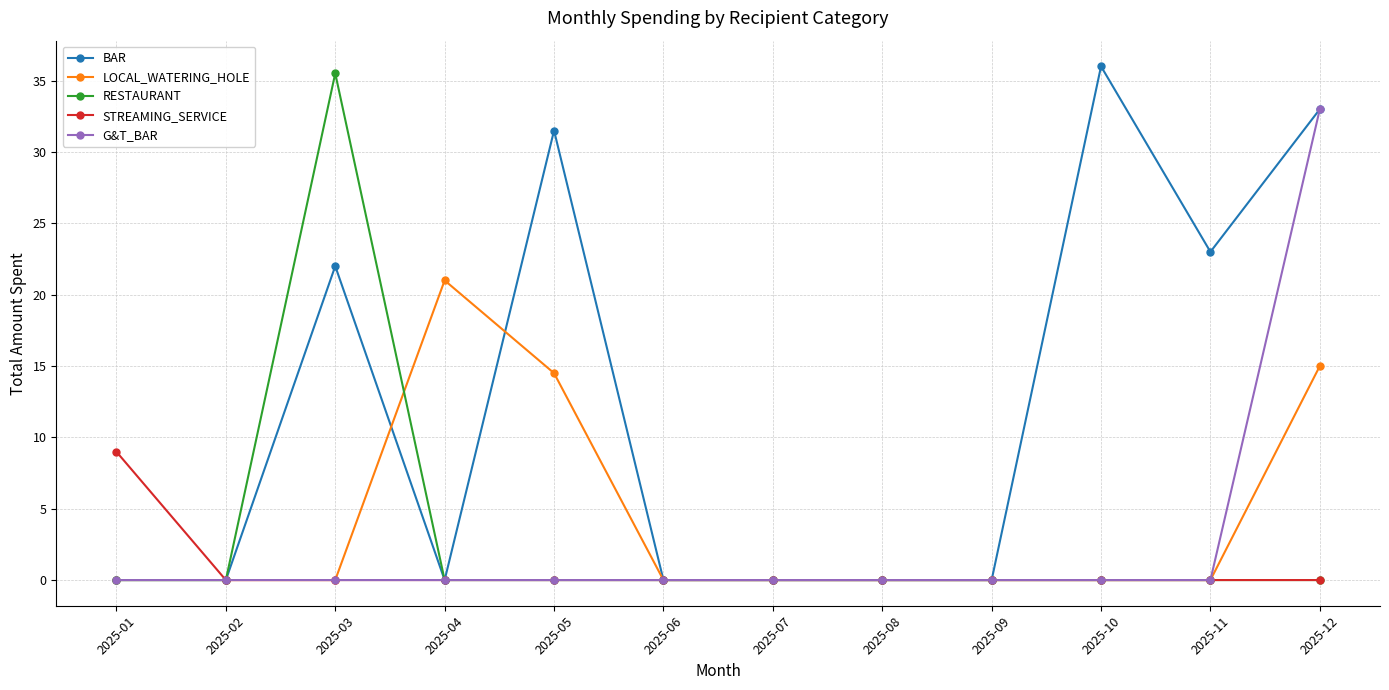

Reading left to right, extract all data points from this chart.

BAR: 2025-01=0.0	2025-02=0.0	2025-03=22.0	2025-04=0.0	2025-05=31.5	2025-06=0.0	2025-07=0.0	2025-08=0.0	2025-09=0.0	2025-10=36.0	2025-11=23.0	2025-12=33.0
LOCAL_WATERING_HOLE: 2025-01=0.0	2025-02=0.0	2025-03=0.0	2025-04=21.0	2025-05=14.5	2025-06=0.0	2025-07=0.0	2025-08=0.0	2025-09=0.0	2025-10=0.0	2025-11=0.0	2025-12=15.0
RESTAURANT: 2025-01=0.0	2025-02=0.0	2025-03=35.5	2025-04=0.0	2025-05=0.0	2025-06=0.0	2025-07=0.0	2025-08=0.0	2025-09=0.0	2025-10=0.0	2025-11=0.0	2025-12=0.0
STREAMING_SERVICE: 2025-01=9.0	2025-02=0.0	2025-03=0.0	2025-04=0.0	2025-05=0.0	2025-06=0.0	2025-07=0.0	2025-08=0.0	2025-09=0.0	2025-10=0.0	2025-11=0.0	2025-12=0.0
G&T_BAR: 2025-01=0.0	2025-02=0.0	2025-03=0.0	2025-04=0.0	2025-05=0.0	2025-06=0.0	2025-07=0.0	2025-08=0.0	2025-09=0.0	2025-10=0.0	2025-11=0.0	2025-12=33.0